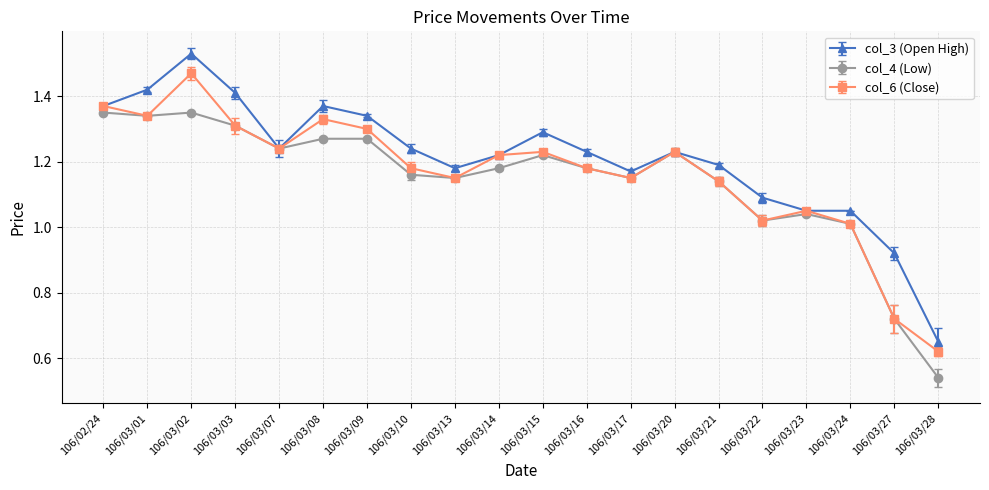

Which series changed the most between 106/03/03 and 106/03/15?

col_3 (Open High)